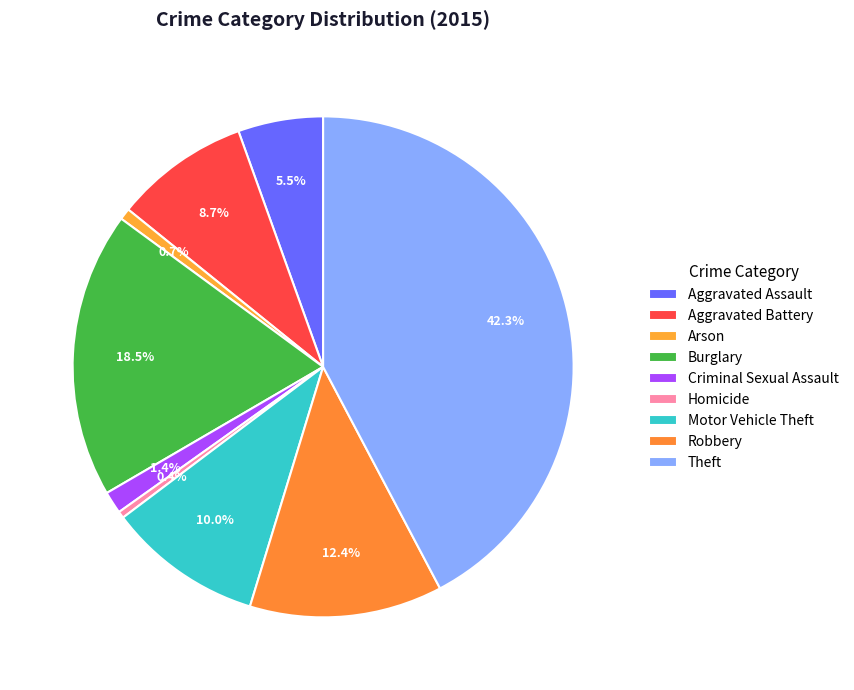

What percentage do Aggravated Battery and Motor Vehicle Theft together represent?

18.7%